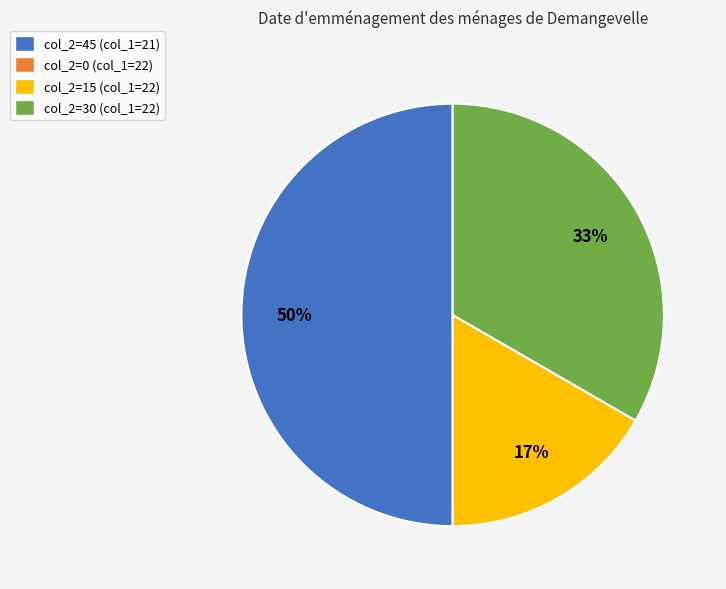

To the nearest percent, what is the difference between the largest and smallest slice percentages?

33%